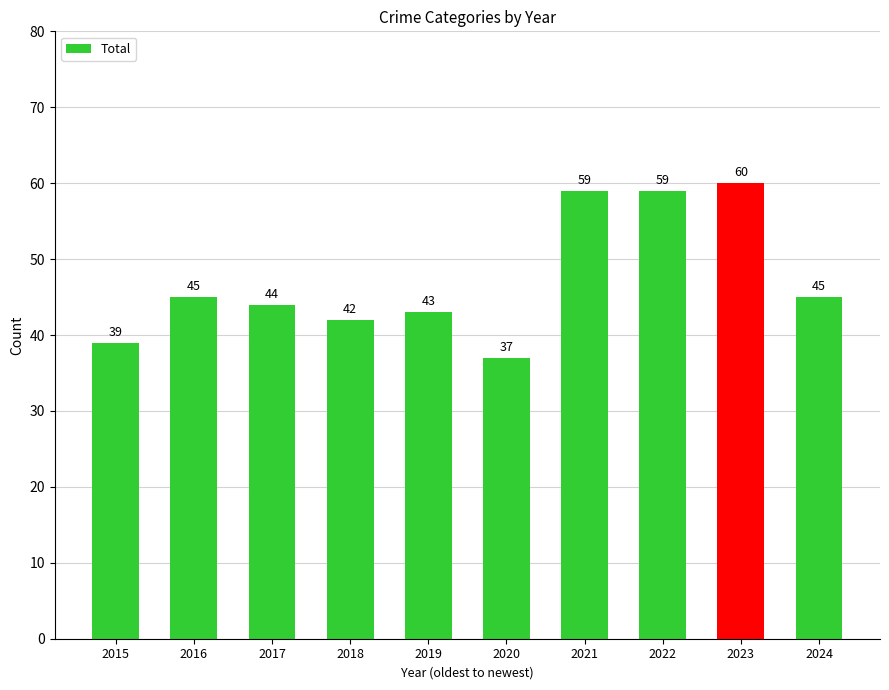

Between 2016 and 2022, which is larger?

2022